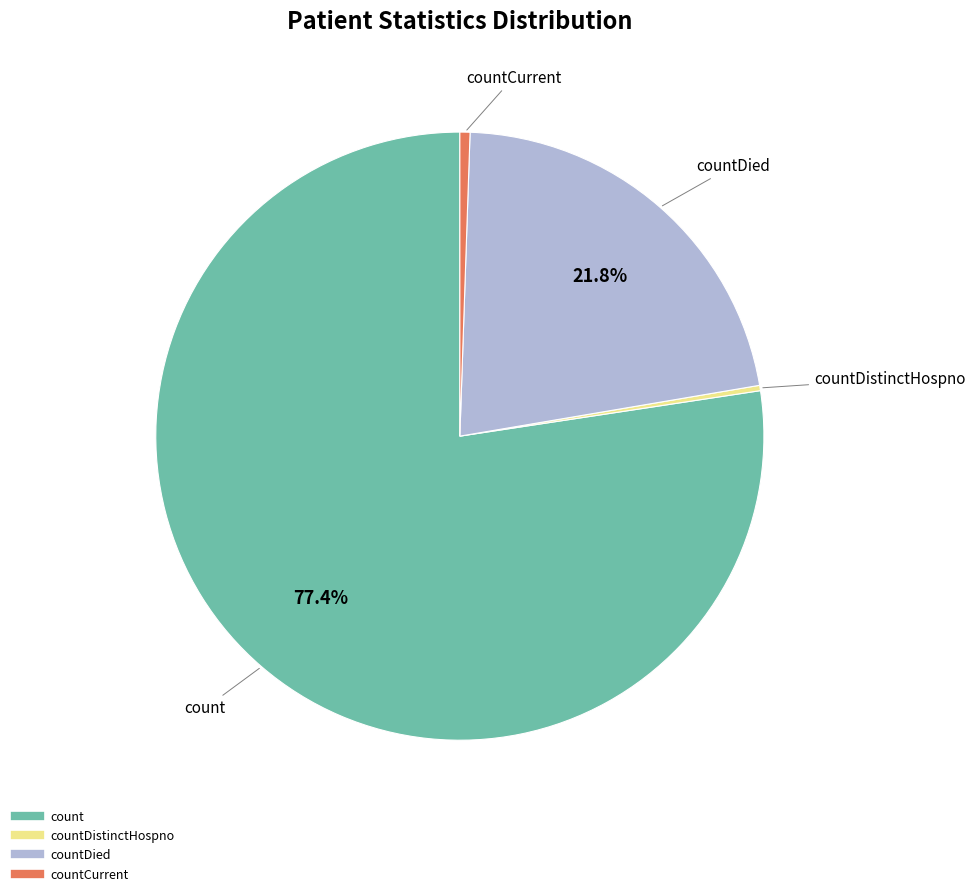

Is there a majority slice in this chart?

Yes